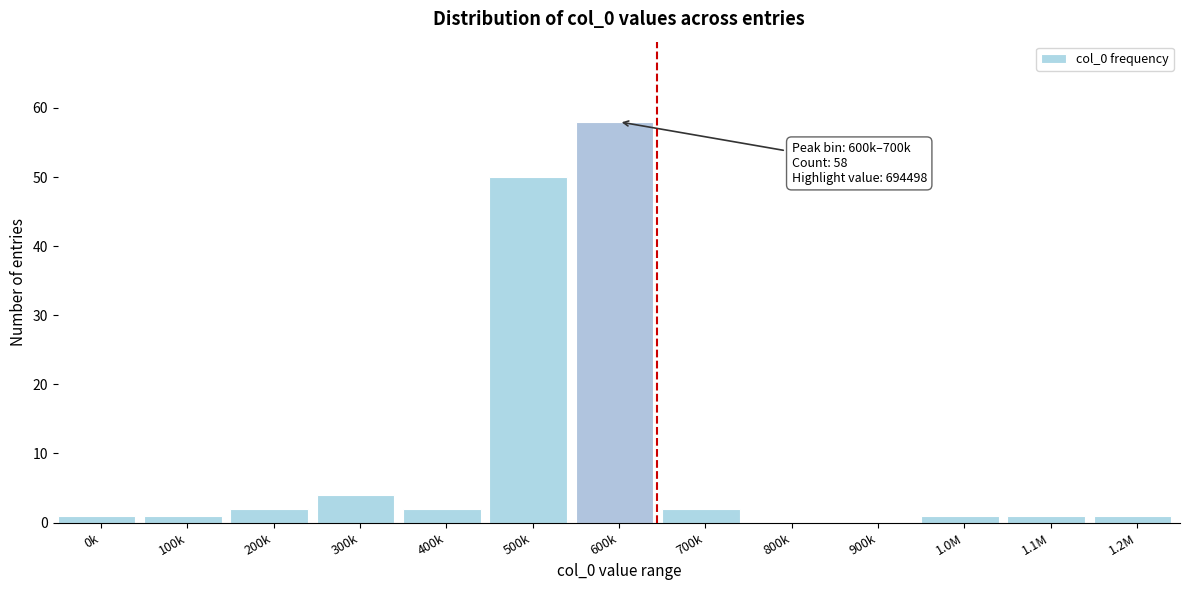

Reading right to left, what are all the values shown in this chart?

1.2M=1	1.1M=1	1.0M=1	900k=0	800k=0	700k=2	600k=58	500k=50	400k=2	300k=4	200k=2	100k=1	0k=1